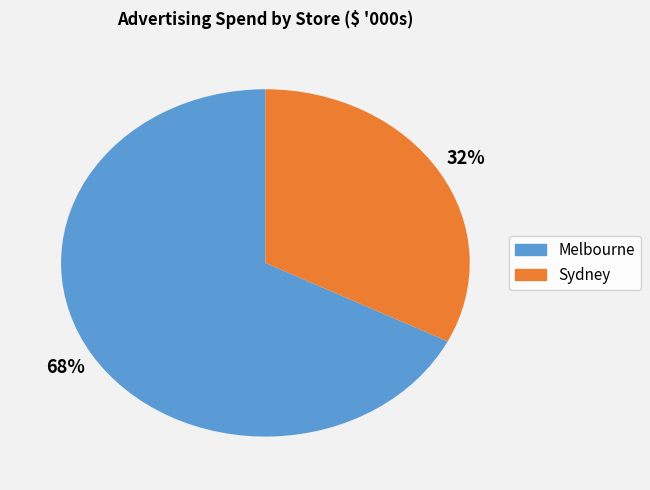

To the nearest percent, what is the average slice percentage?

50%